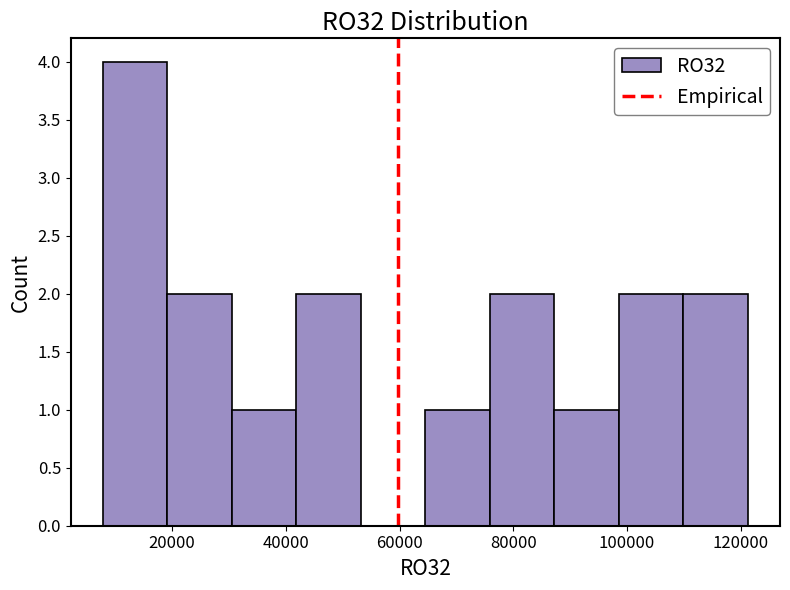

Over which range of the x-axis is the bar tallest?

8000 to 20000